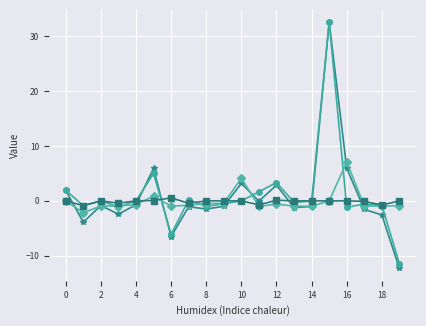

What is the greatest value displayed?

32.6